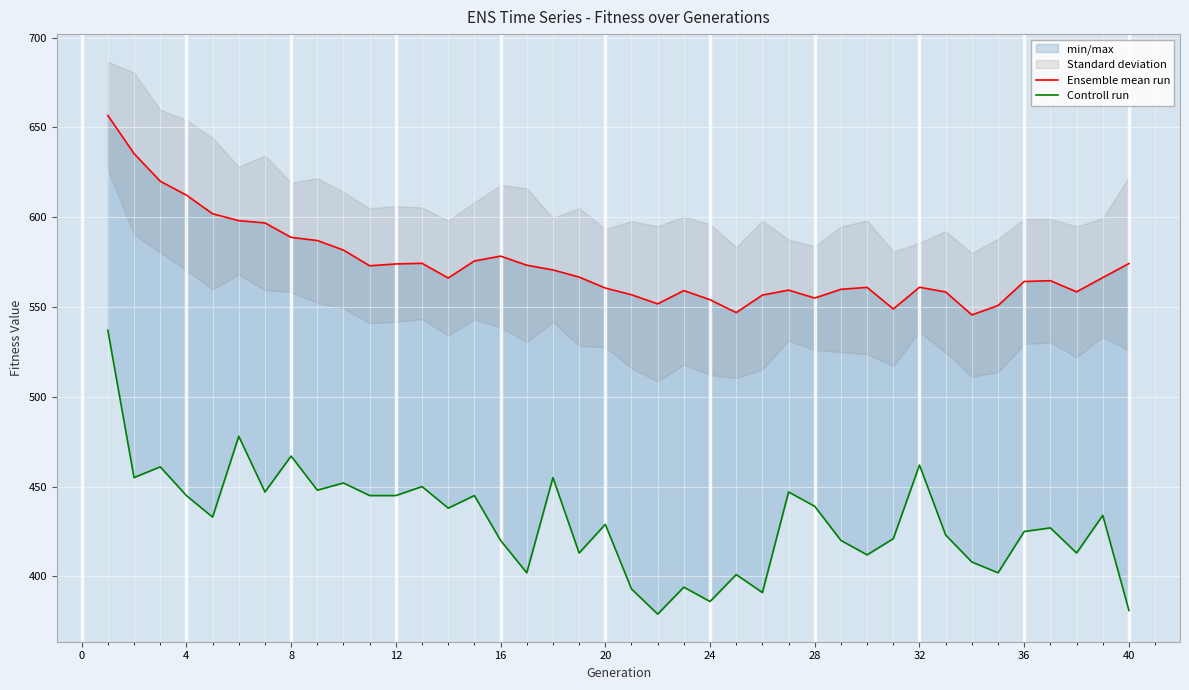

How many interior local valleys does the Ensemble mean run series have?

8